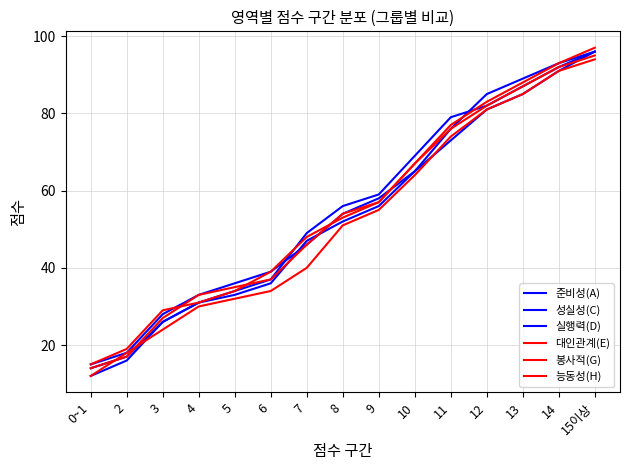

How many lines are shown in the chart?

6